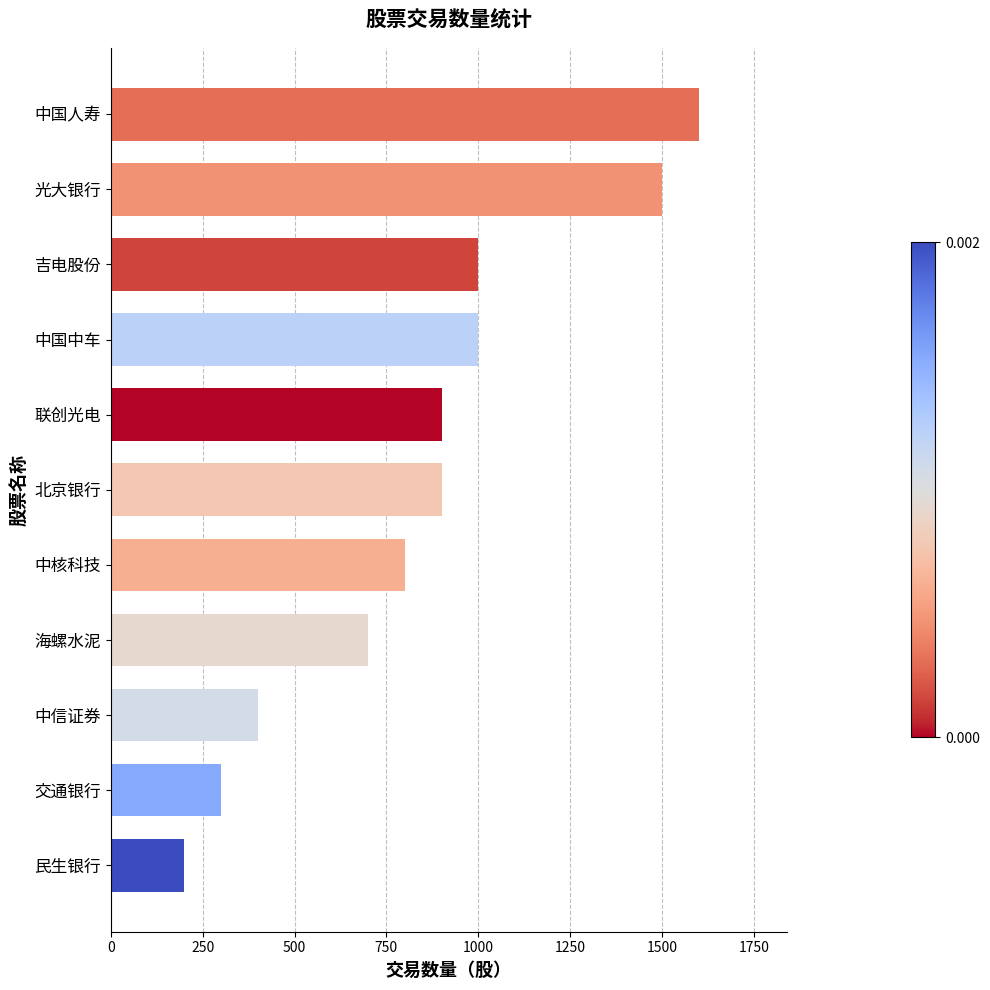

True or false: the data shows 515 at 交通银行.

False